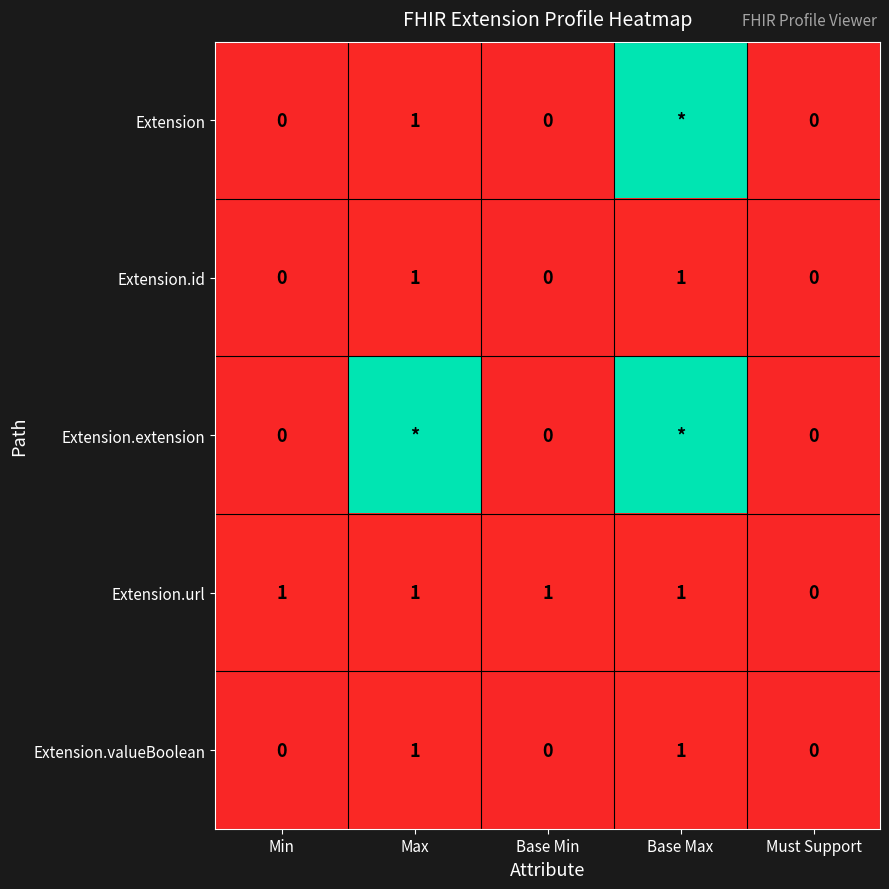

How many values in Extension.url are above zero?

4